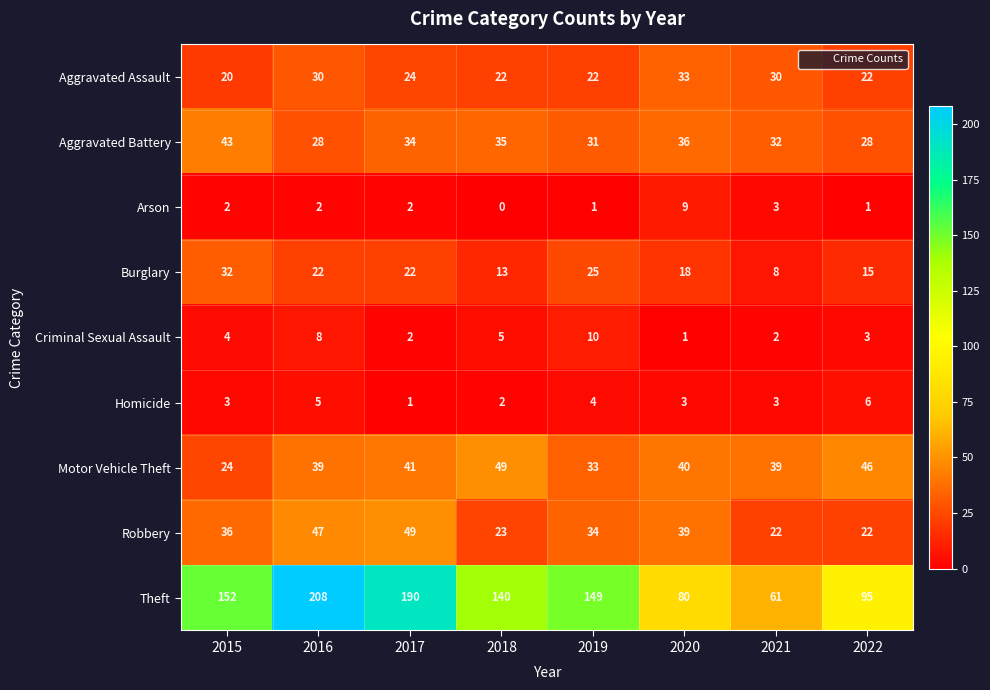

What is the difference between the maximum and second lowest values in the Motor Vehicle Theft series?

16